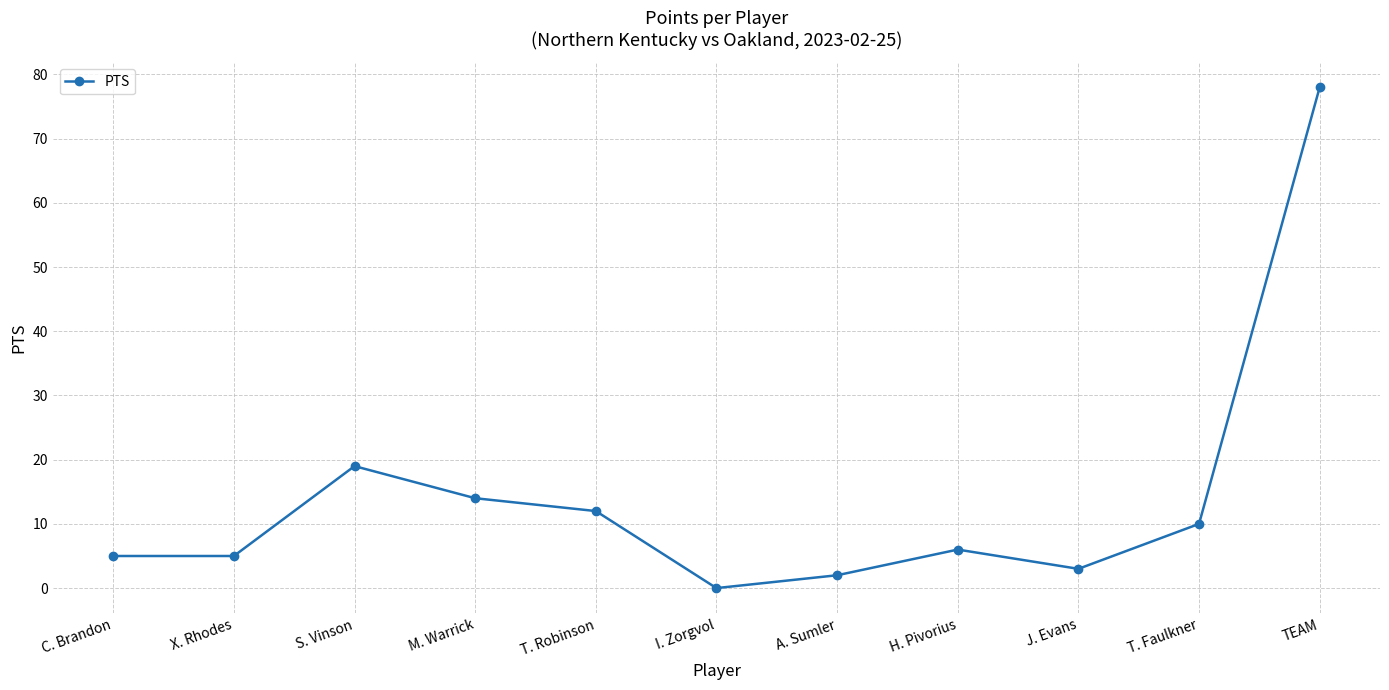

The value at TEAM is 109. True or false?

False